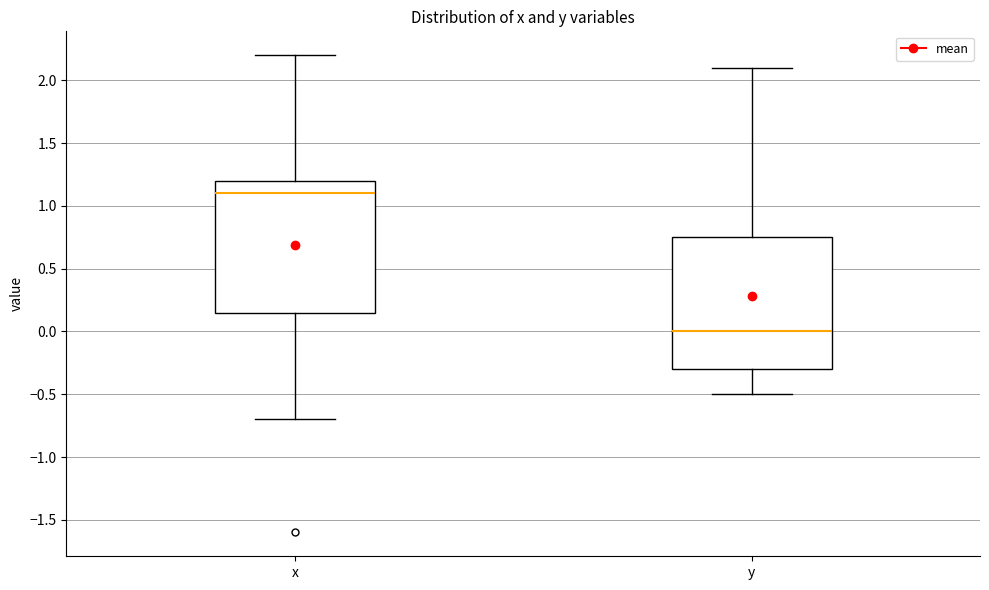

Which box's median line is the highest?

x